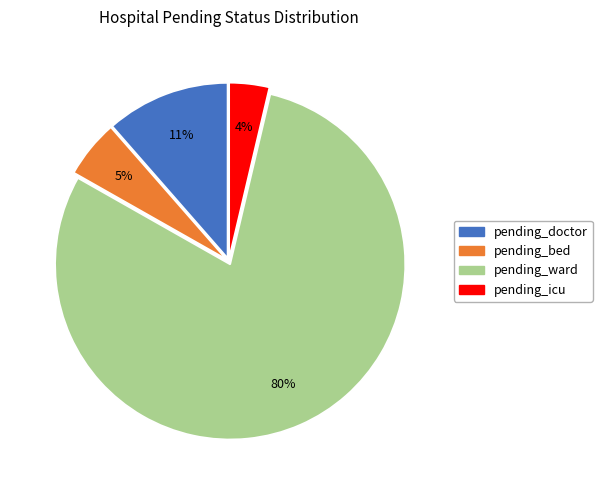

How many segments does this pie chart have?

4